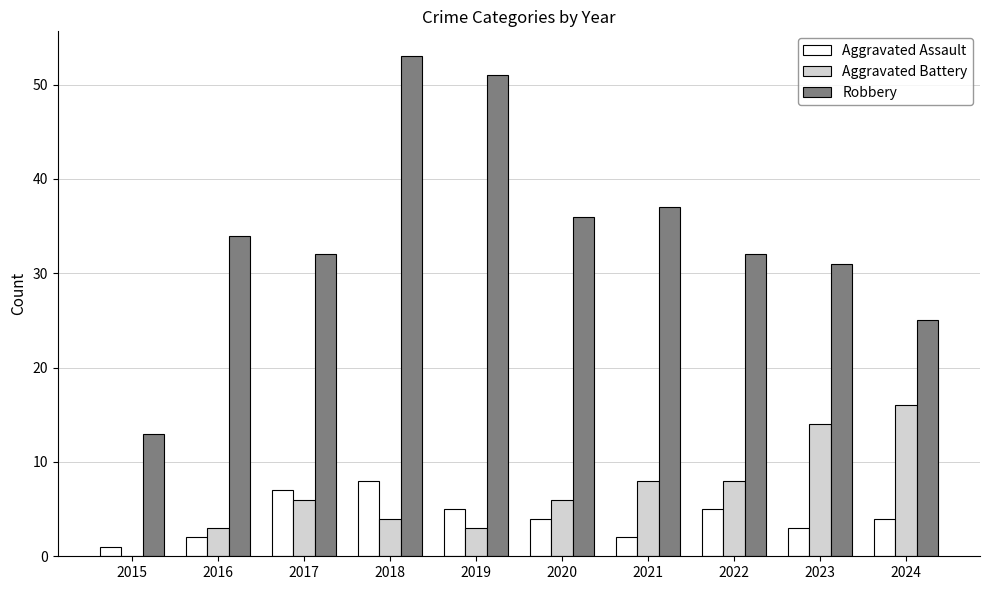

What is the sum of all Robbery values?

344